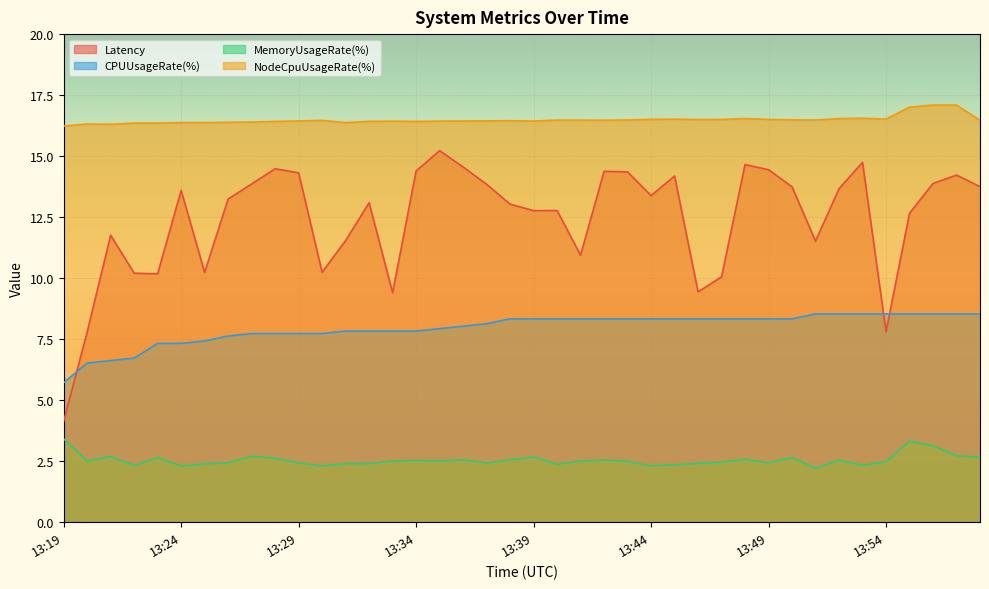

What is the value of the CPUUsageRate(%) point at the 20th from the left?

8.3